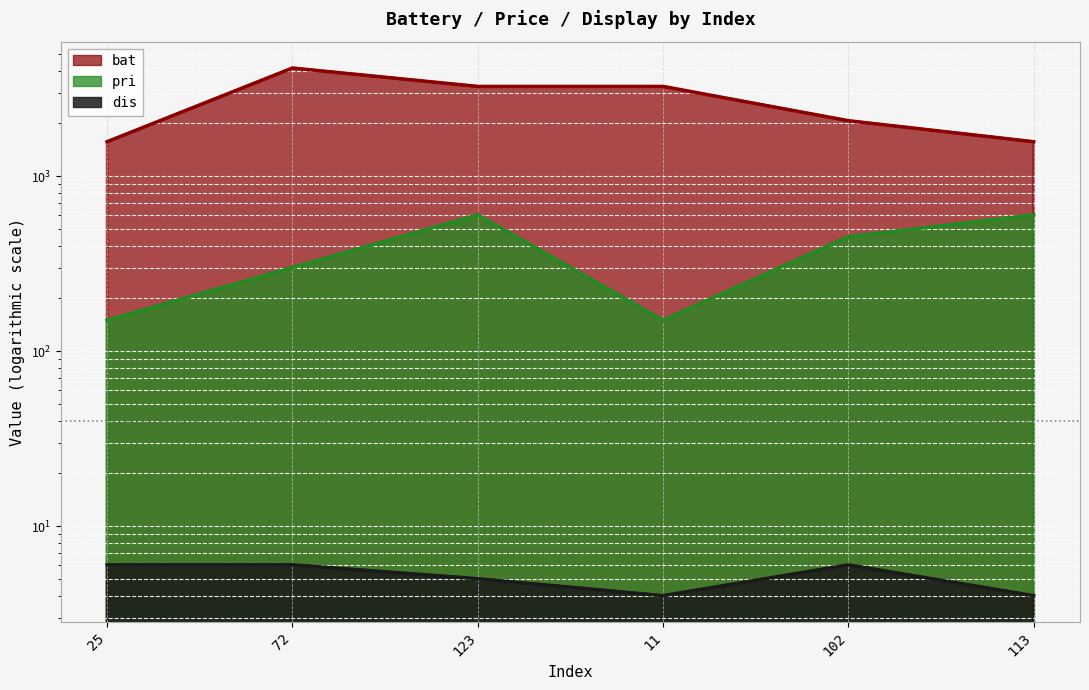

At how many categories does at least one series exceed 300?

6